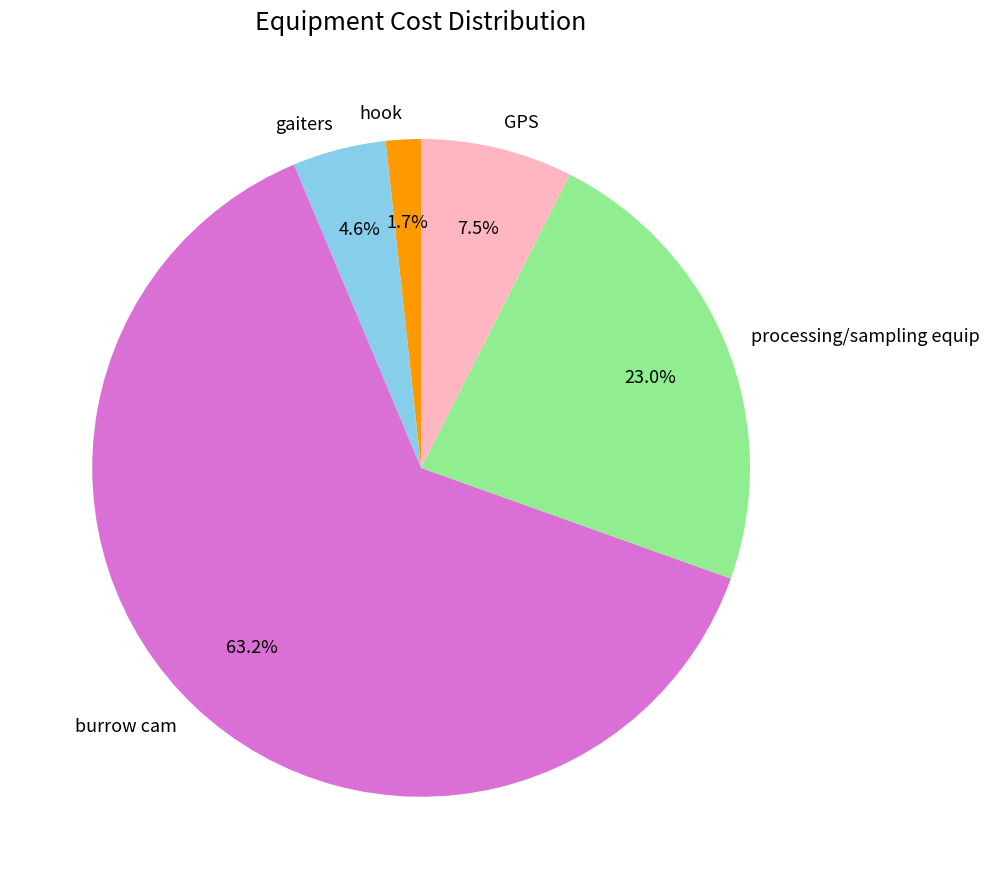

Is it true that GPS is 1% of the pie?

False